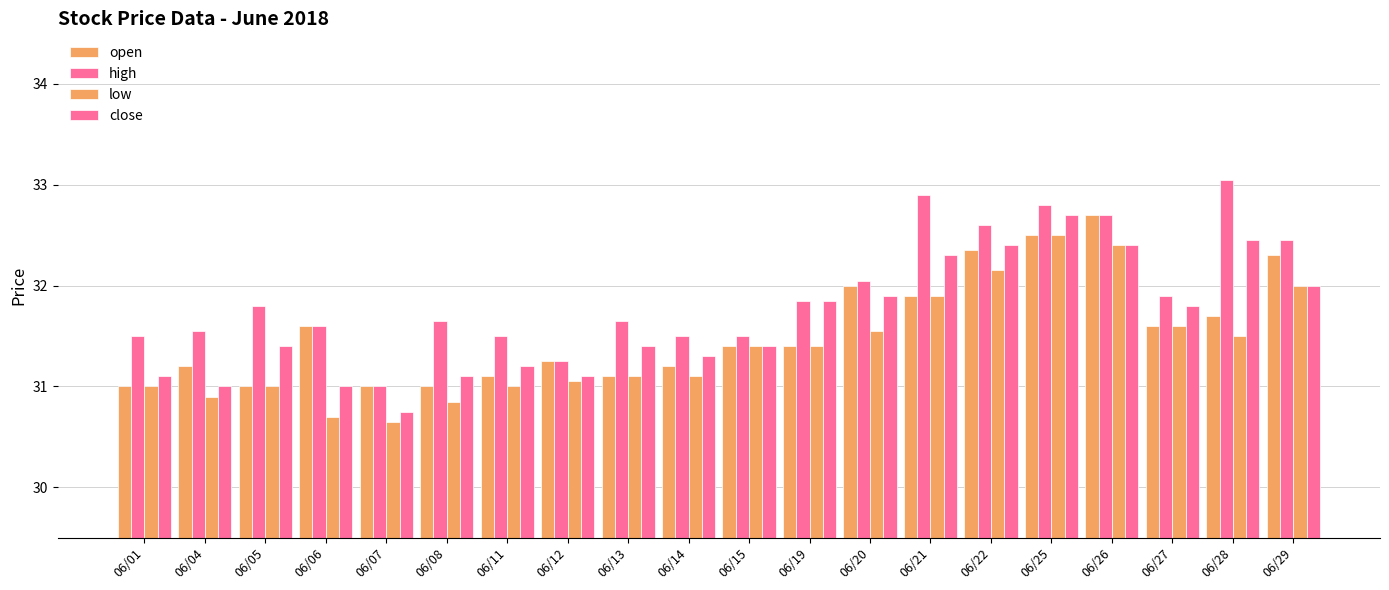

What is the value of the high bar at the 10th from the left?

31.5